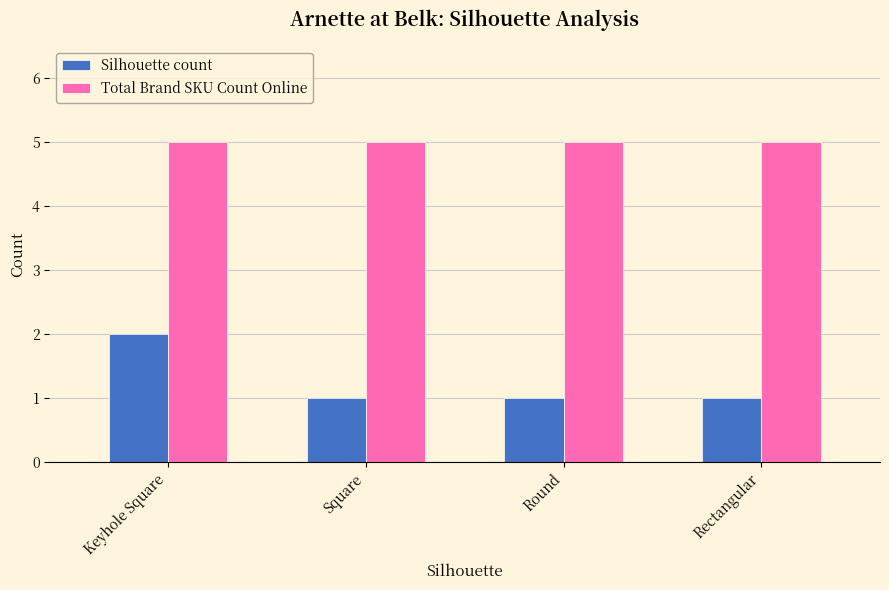

Rank the series at Round from lowest to highest value.

Silhouette count, Total Brand SKU Count Online